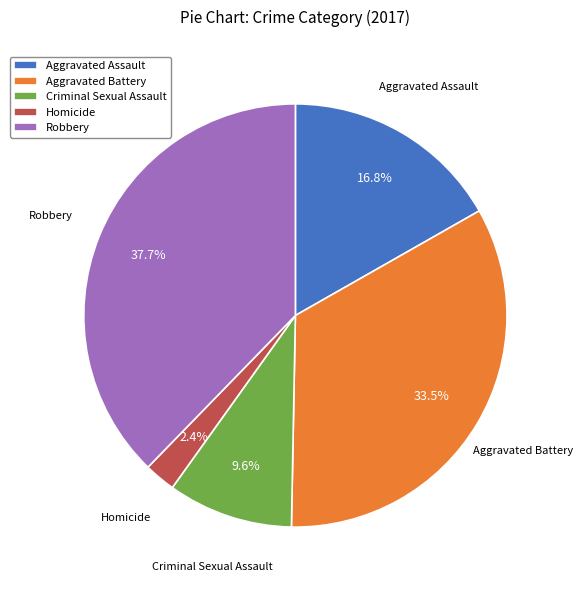

Combined, what portion of the pie is Aggravated Battery and Homicide?

35.9%